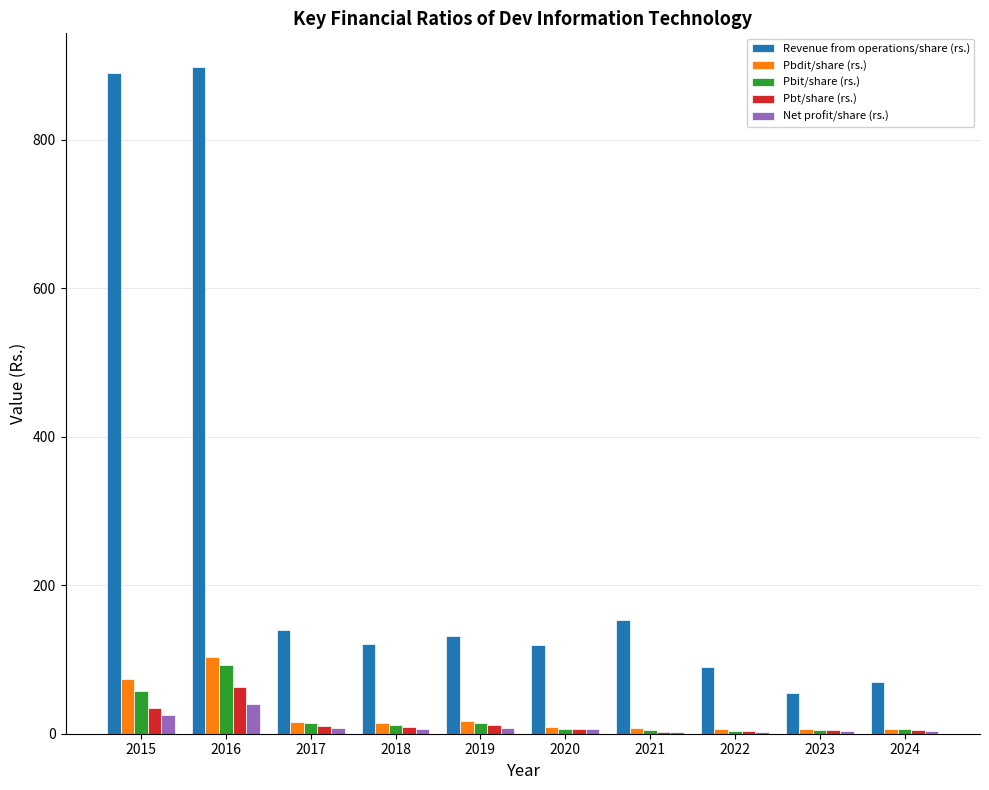

What are all the series names shown in the legend?

Revenue from operations/share (rs.), Pbdit/share (rs.), Pbit/share (rs.), Pbt/share (rs.), Net profit/share (rs.)